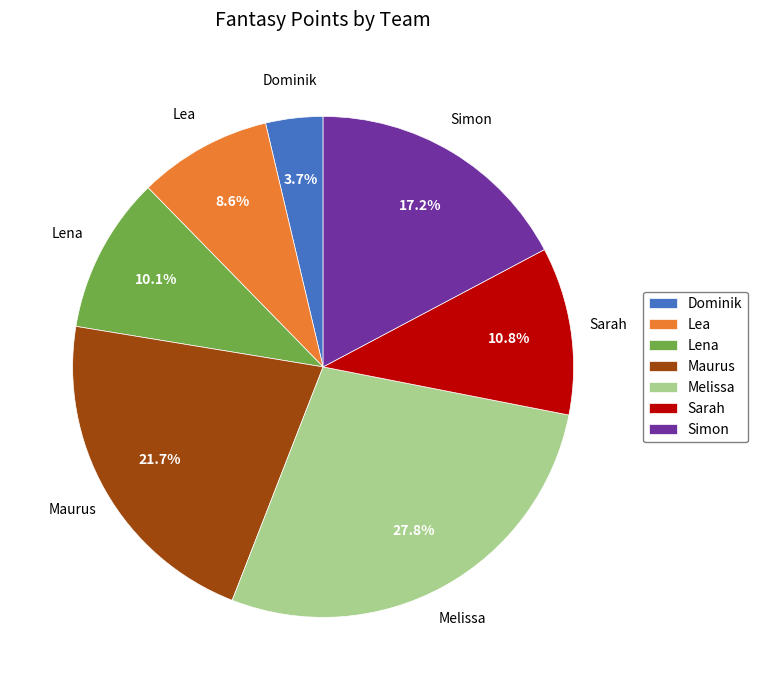

Between Simon and Dominik, which is larger?

Simon